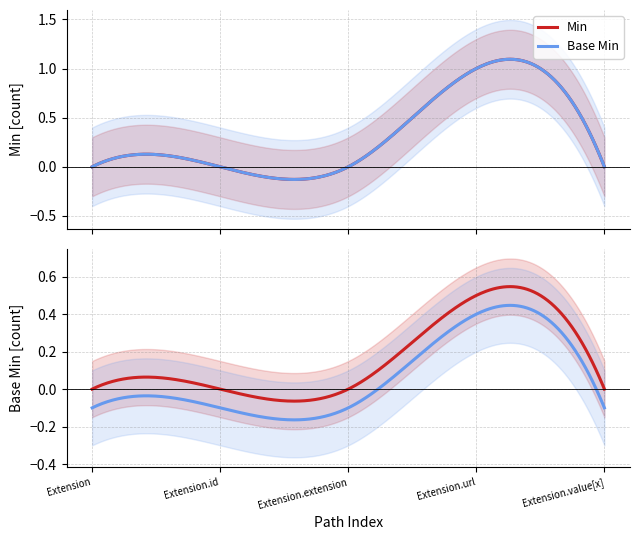

Does the chart display data point markers on the line(s)?

No